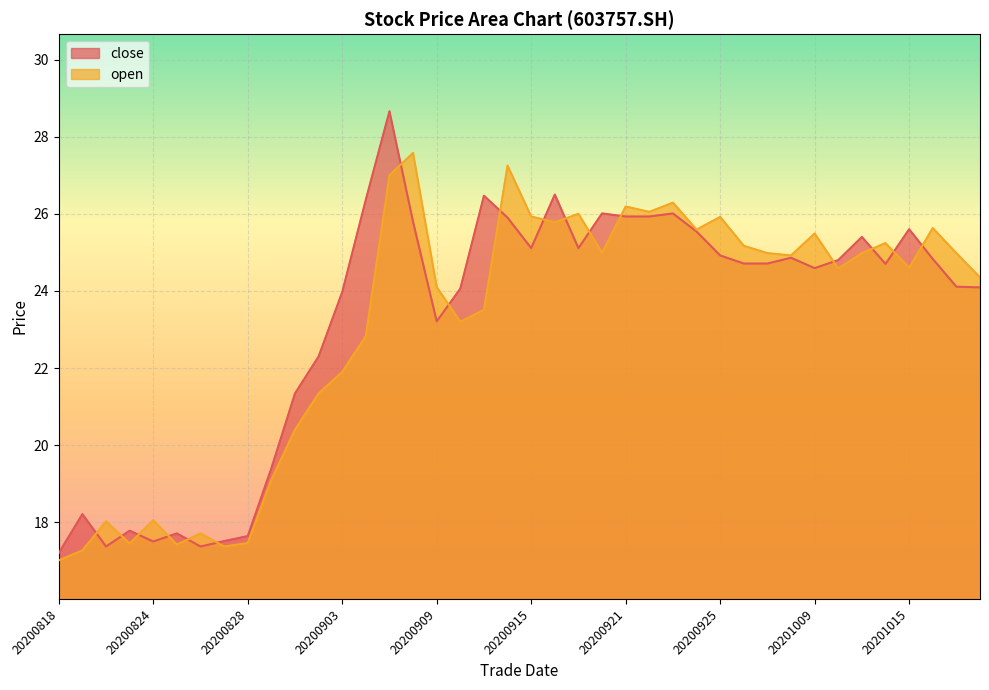

How many lines are shown in the chart?

2